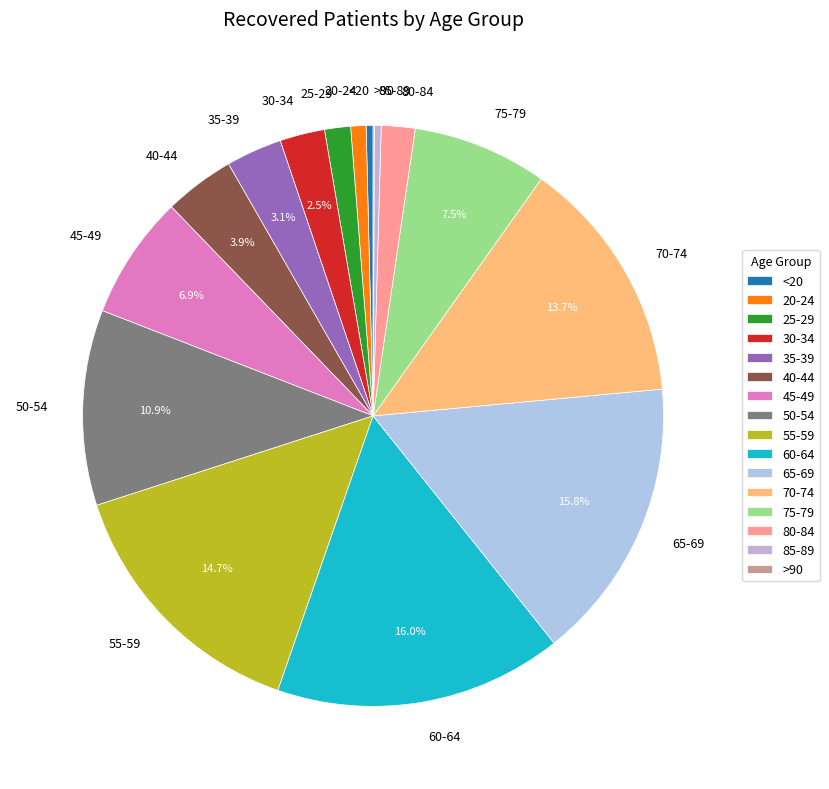

What is the total percentage of 65-69 and 40-44?

19.7%